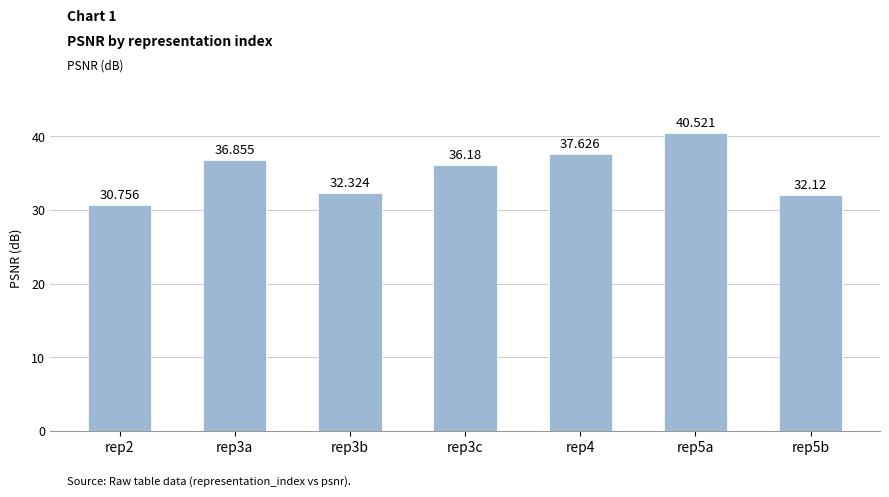

What is the difference between the maximum and minimum values?

9.8